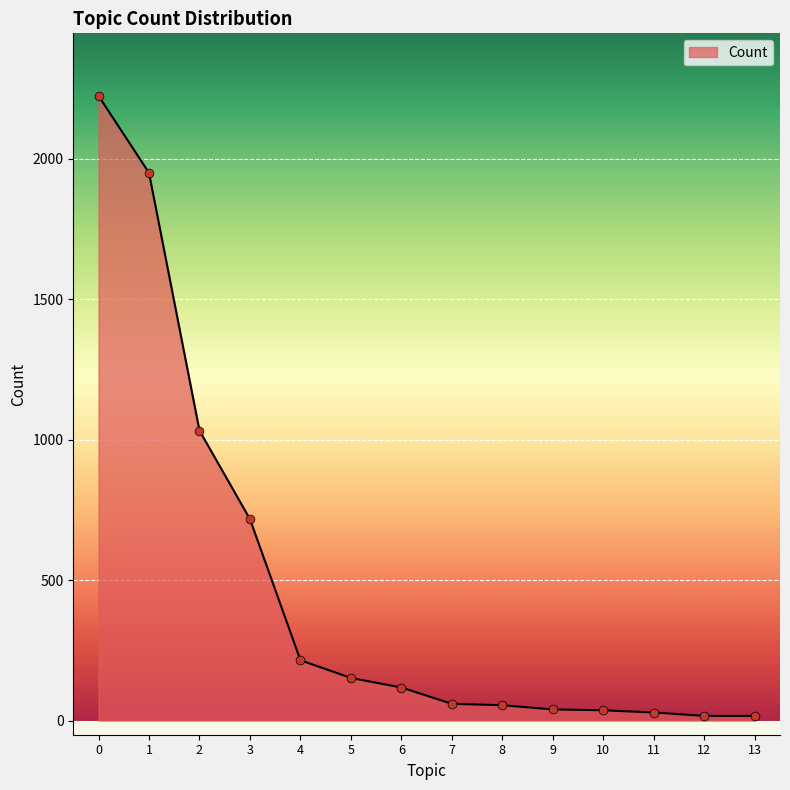

Between 5 and 8, which is larger?

5